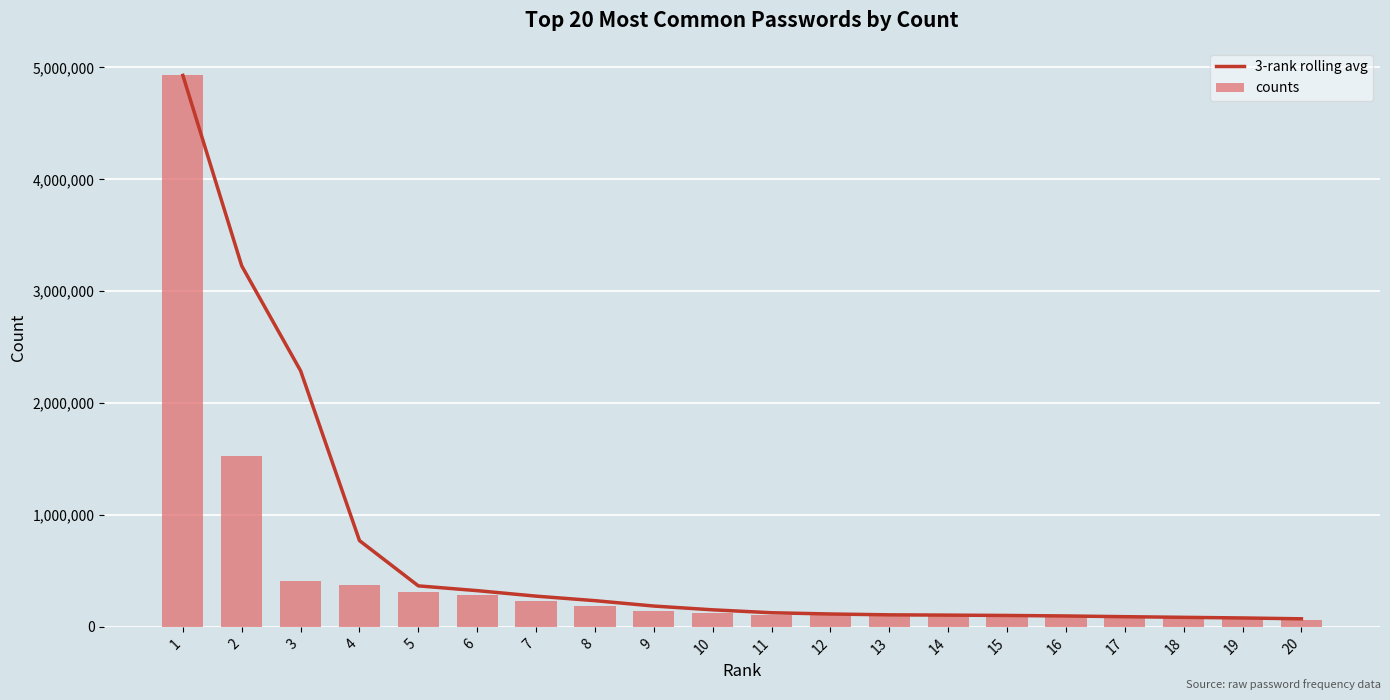

Is it true that counts equals 106929.0 at 12?

True